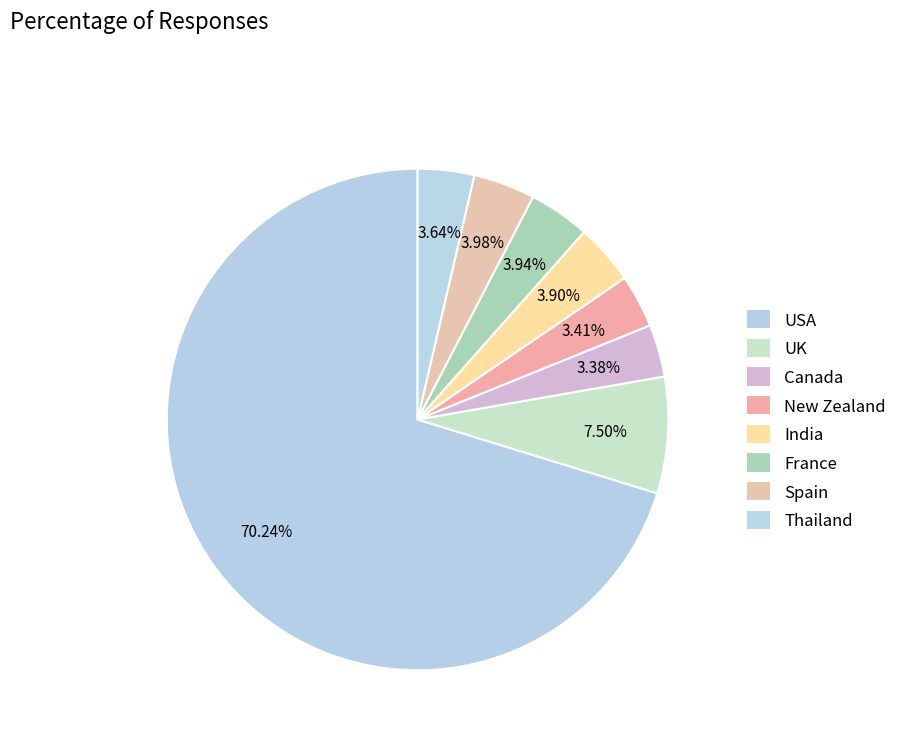

How many slices are in this pie chart?

8